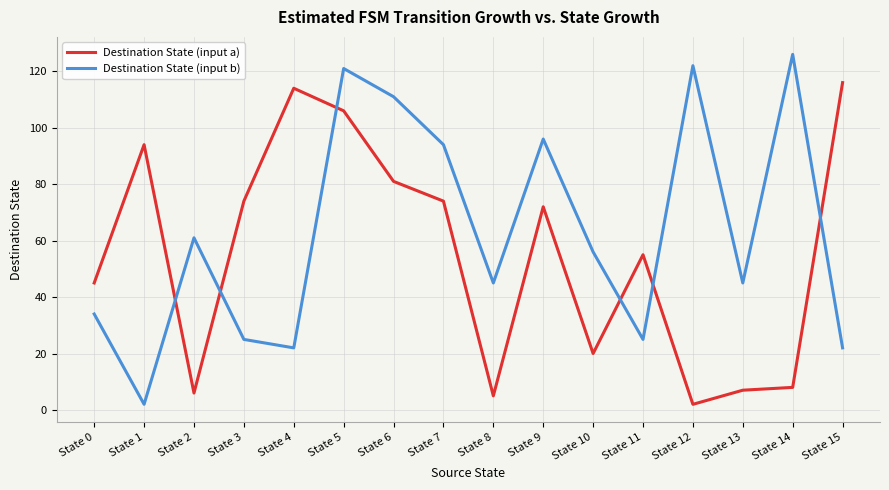

Where is the first local maximum for Destination State (input b)?

State 2